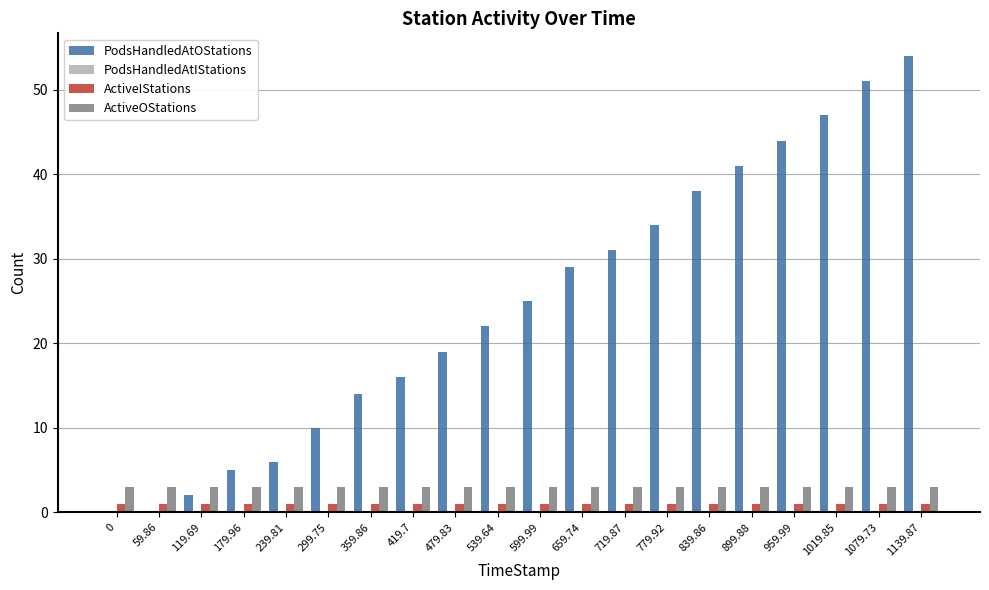

What is the total value across all series at 359.86?

18